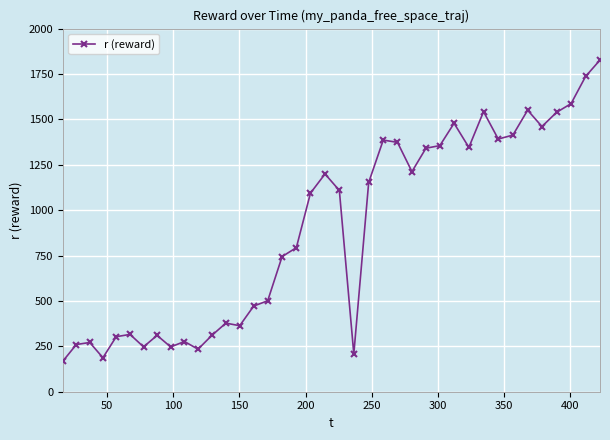

Count the number of data series in this chart.

1